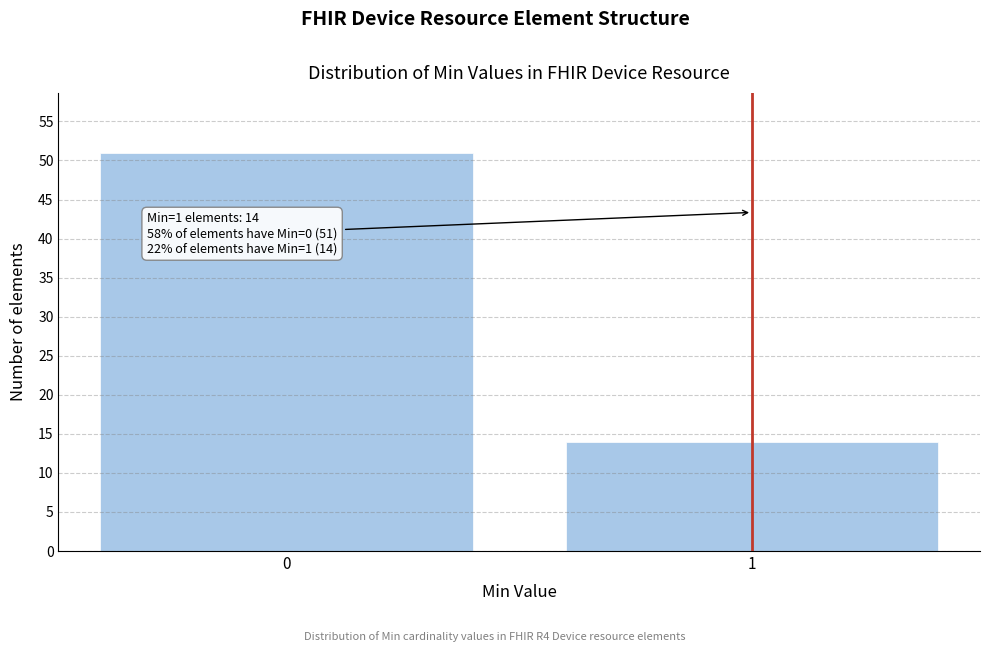

Reading left to right, list all the values displayed in this chart.

0=51	1=14